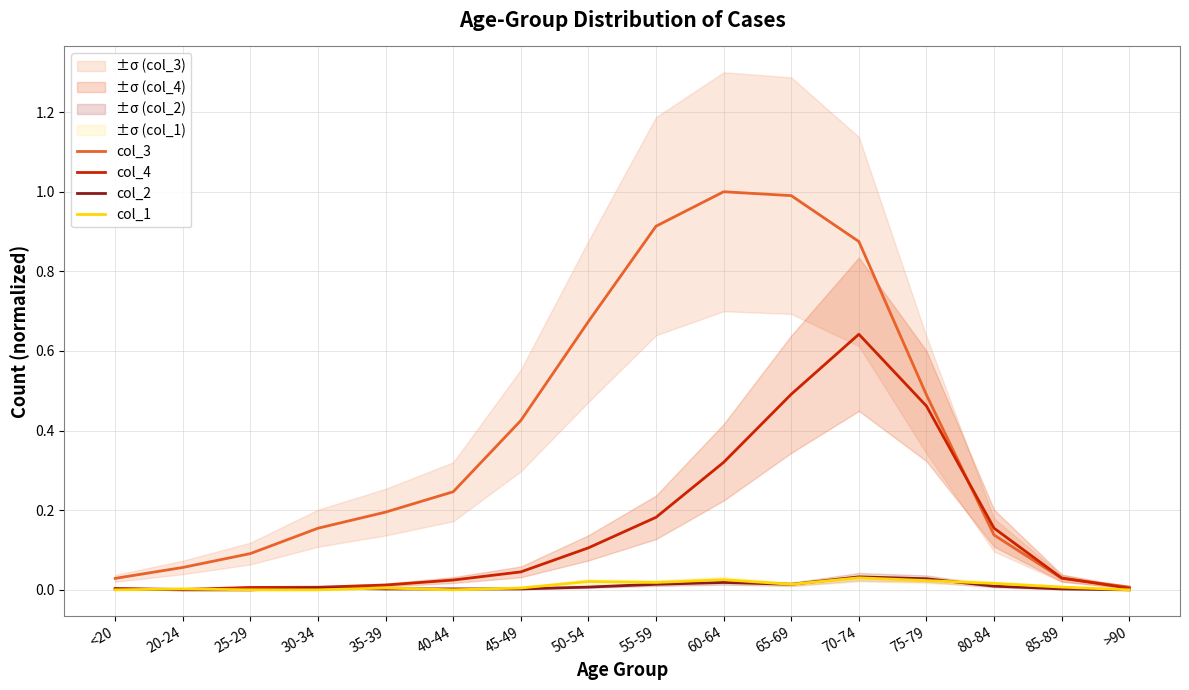

What is the sum of all col_3 values?

6.3